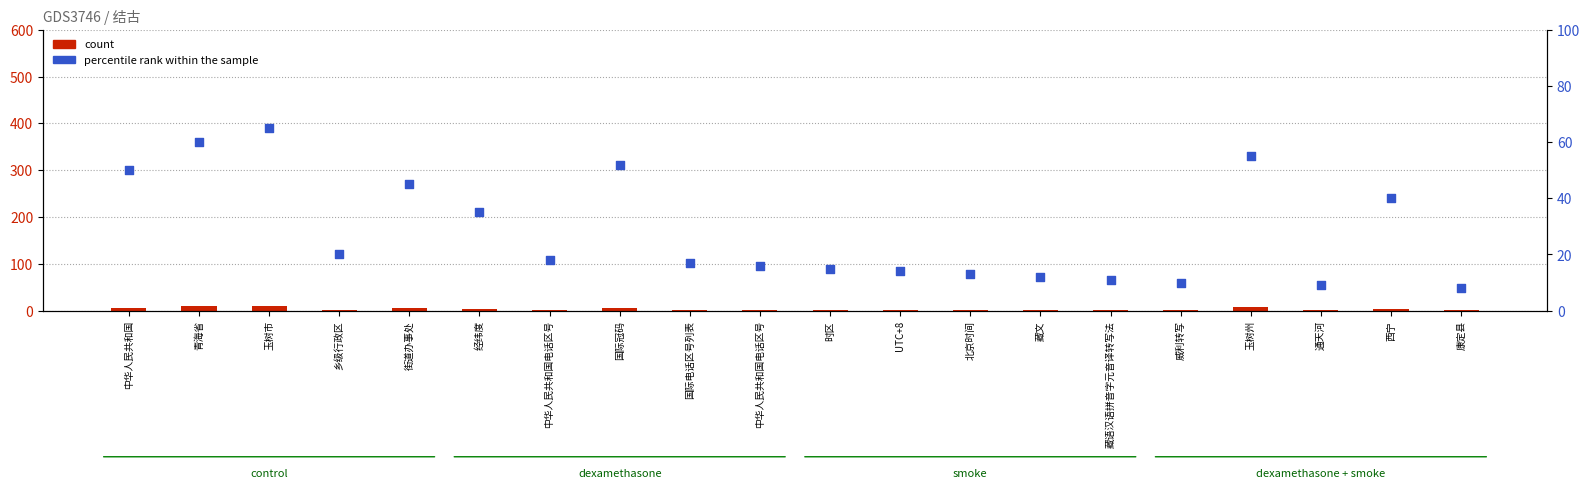

What is the total value across all series at 中华人民共和国电话区号?

19